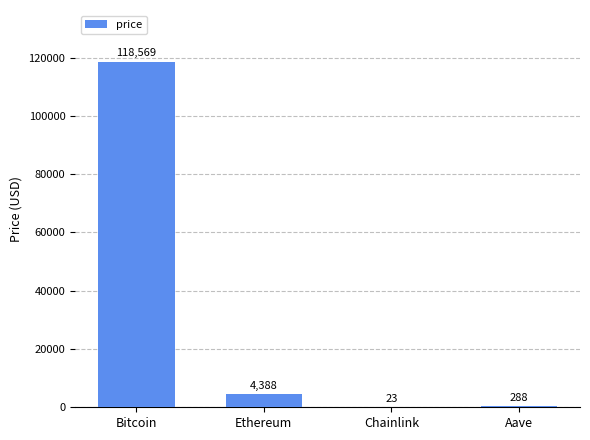

How many series are shown in this chart?

1